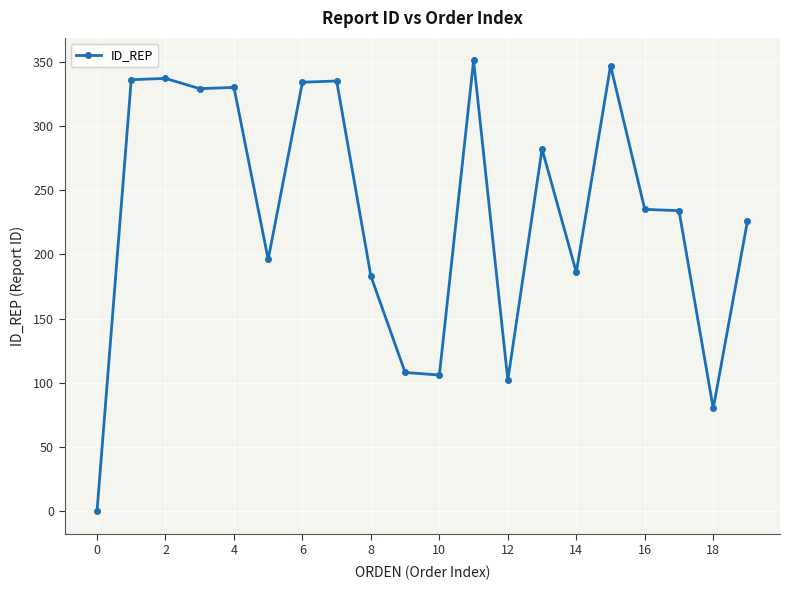

What is the value of the 16th point from the left?

347